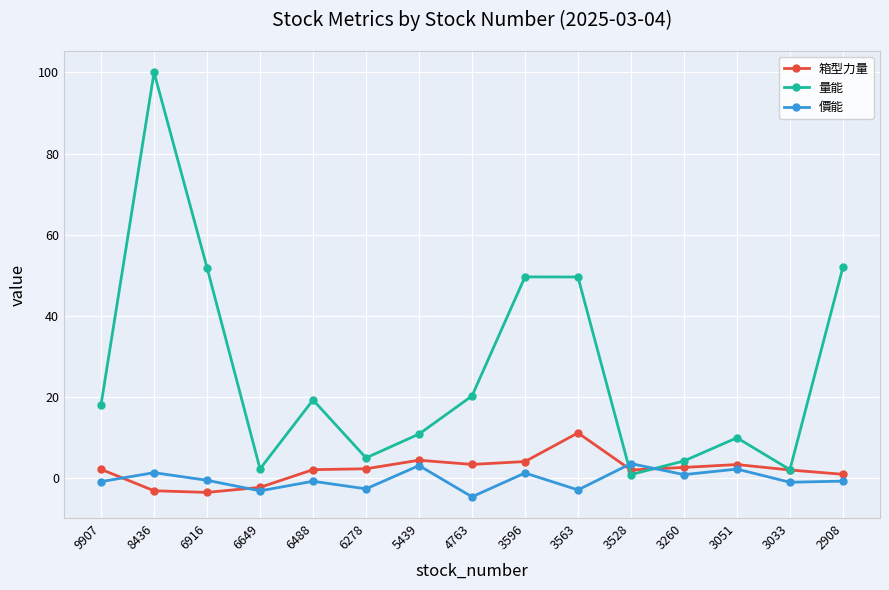

True or false: 箱型力量 has more than 2 interior local peaks.

True